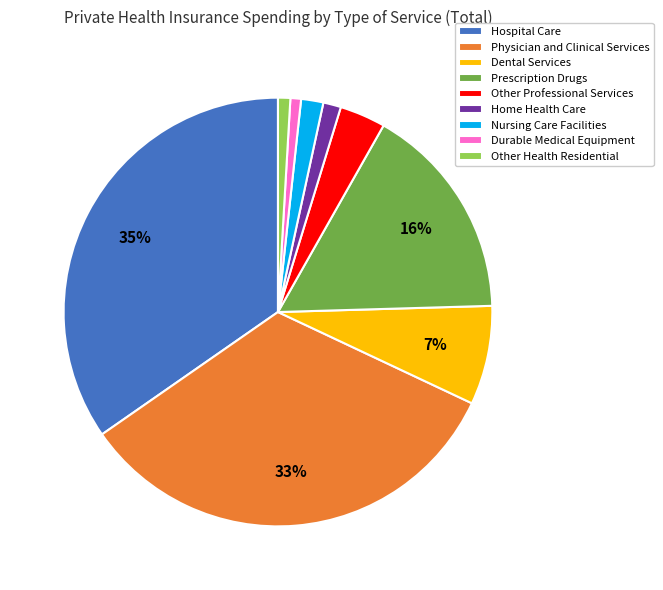

How many segments does this pie chart have?

9